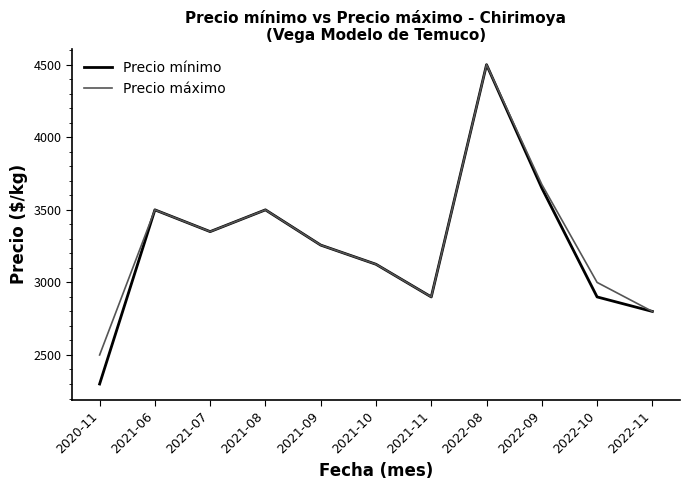

How many interior local valleys does the Precio máximo series have?

2